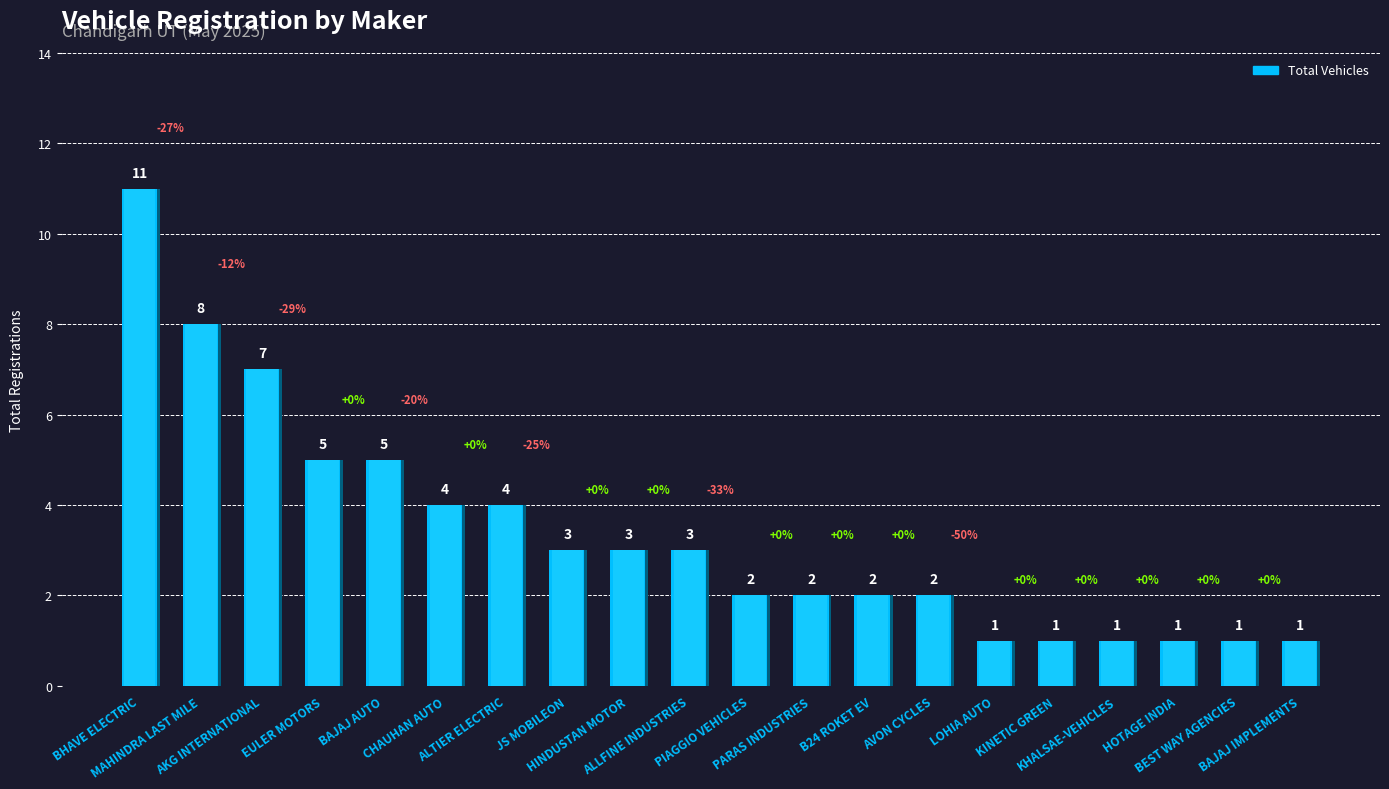

Are the bars grouped side by side (vs. stacked)?

No